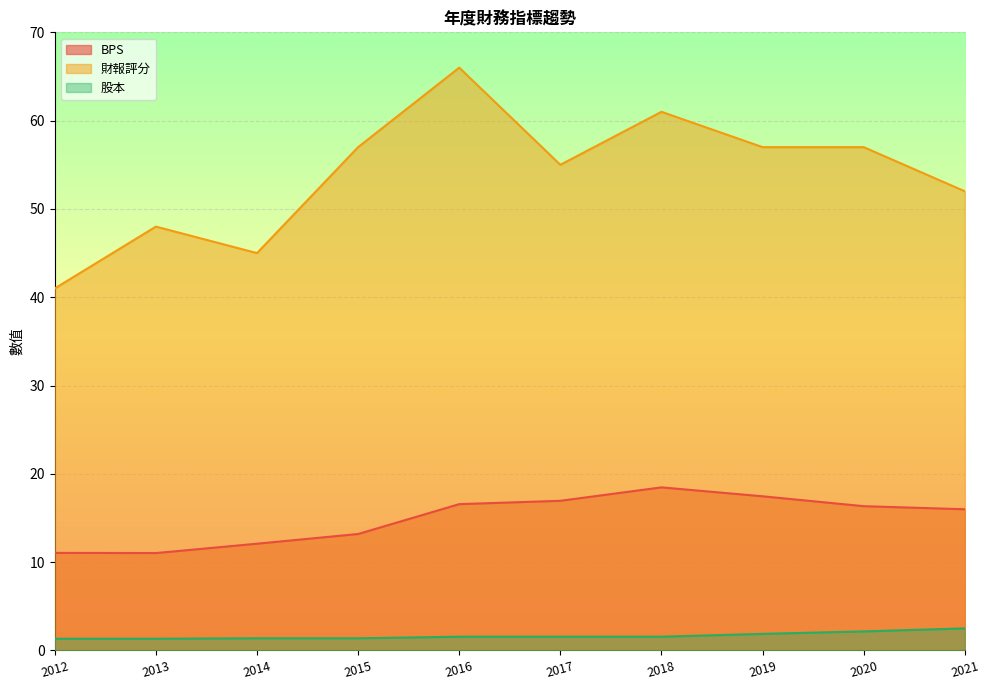

What is the approximate value of 股本 at 2021?

2.5